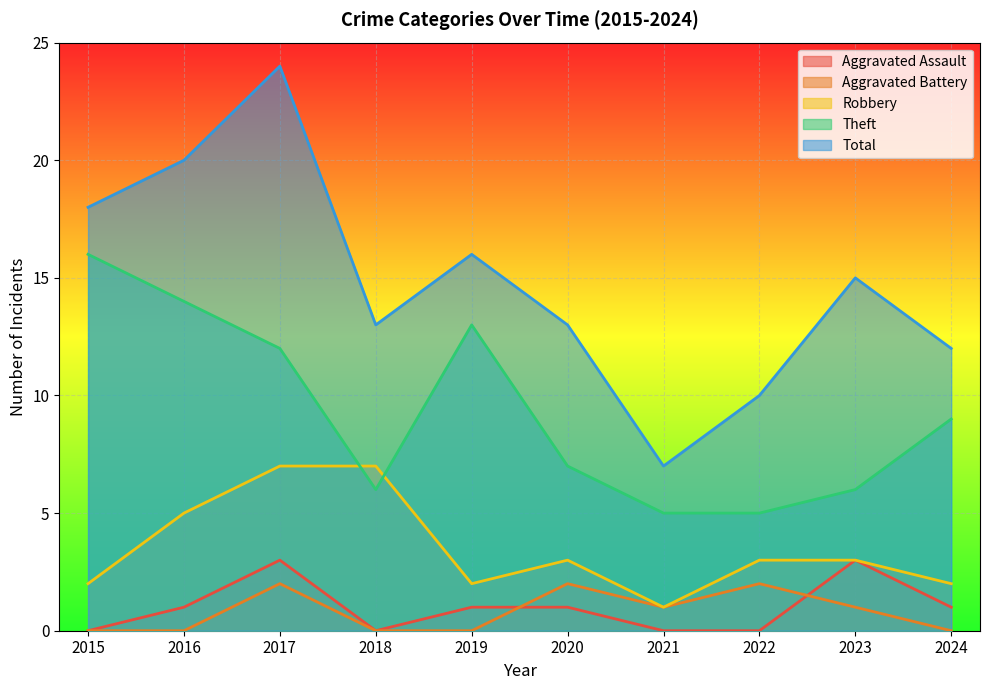

At which category is the sum across all series the highest?

2017